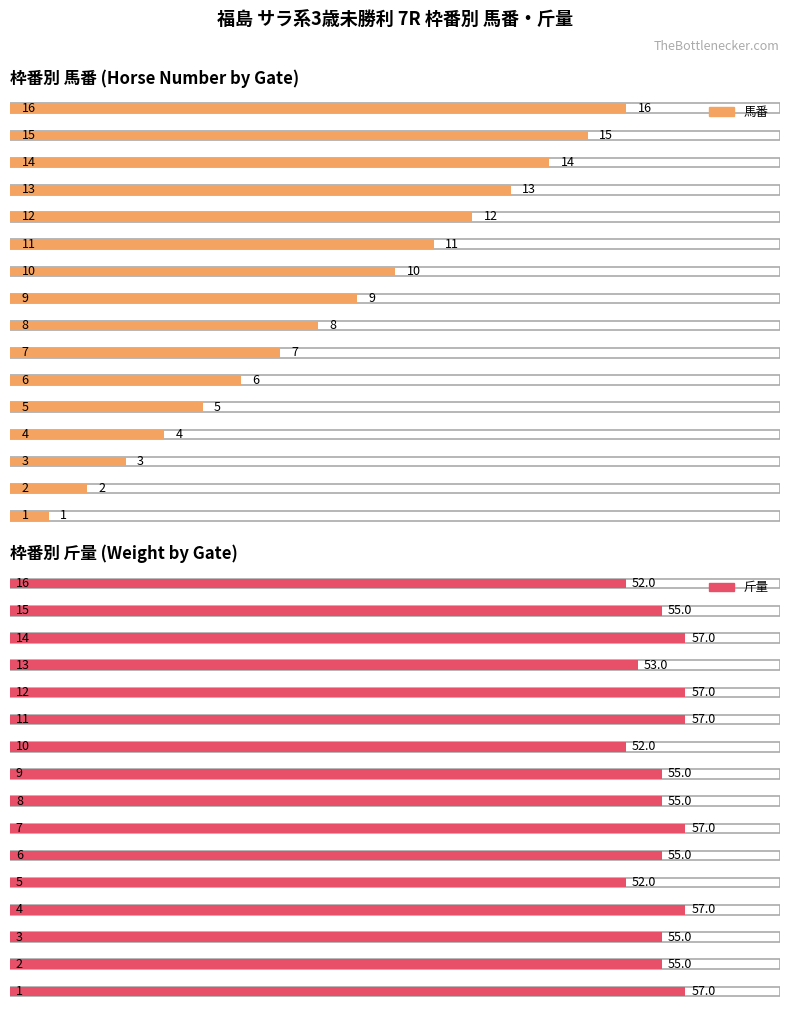

How many values in the 斤量 series are below 55?

4